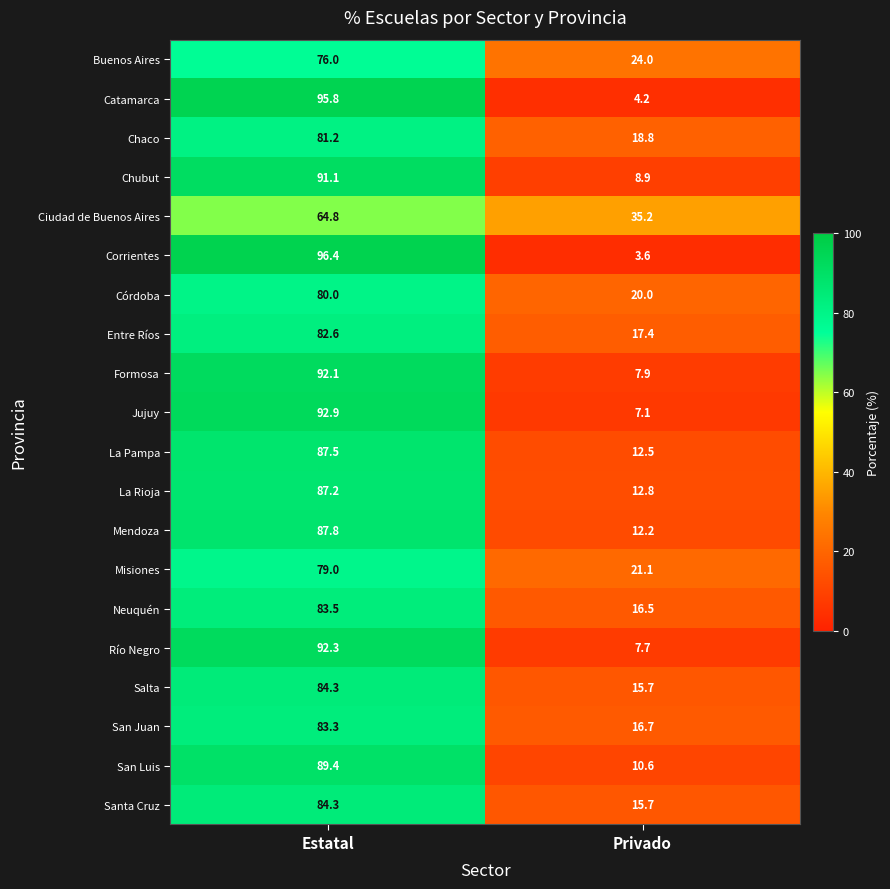

Which label corresponds to the smallest value in the chart?

Privado